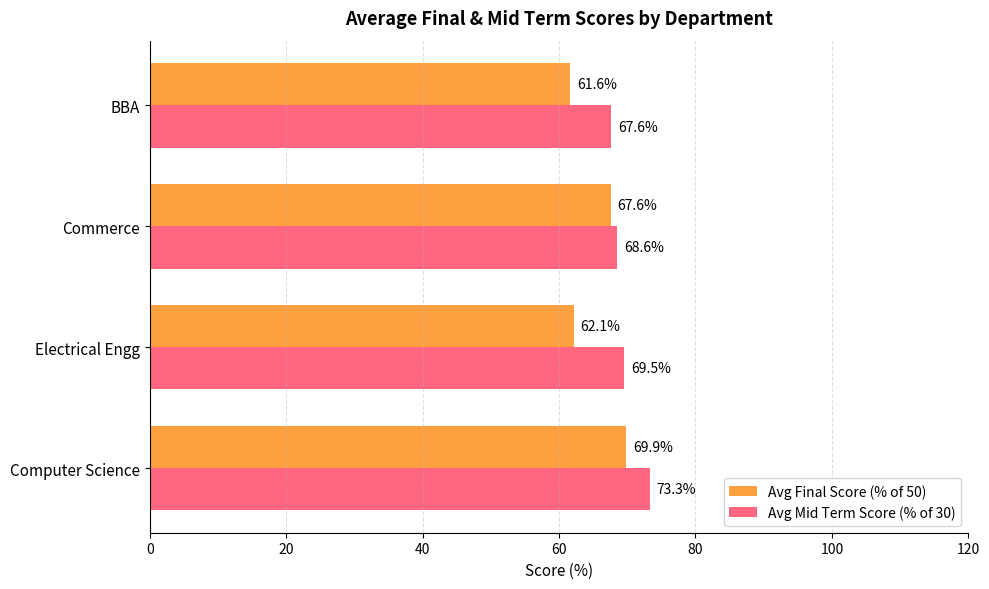

List the series in order of their peak value, lowest first.

Avg Final Score (% of 50), Avg Mid Term Score (% of 30)